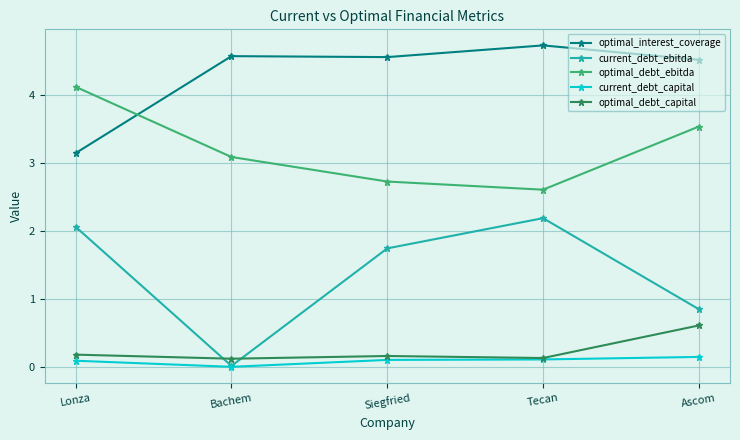

Does the chart have visible grid lines?

Yes